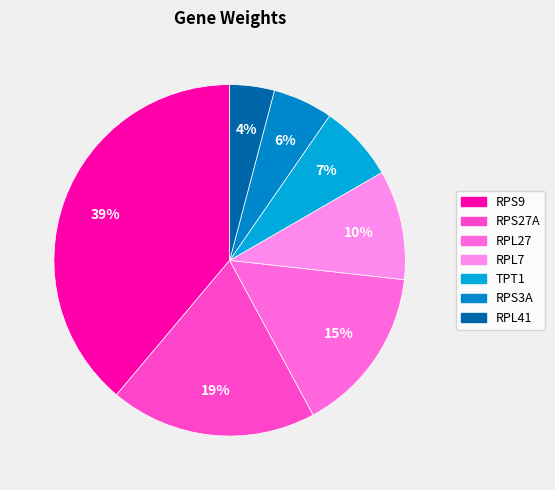

Is it true that RPL7 is 1% of the pie?

False